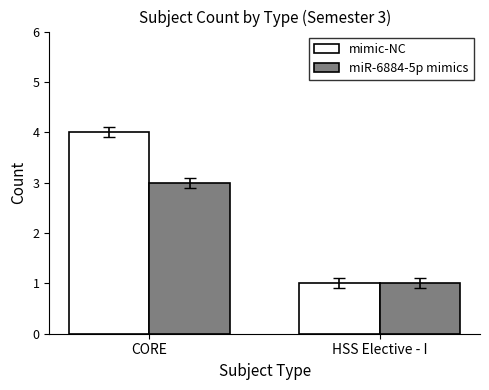

At which category is the sum across all series the highest?

CORE